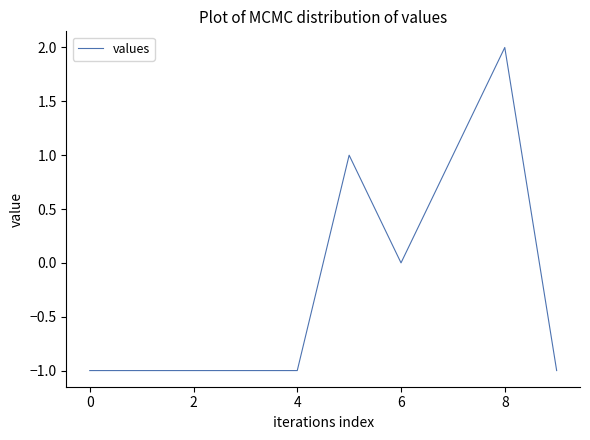

Reading right to left, what are all the values shown in this chart?

-1	2	1	0	1	-1	-1	-1	-1	-1